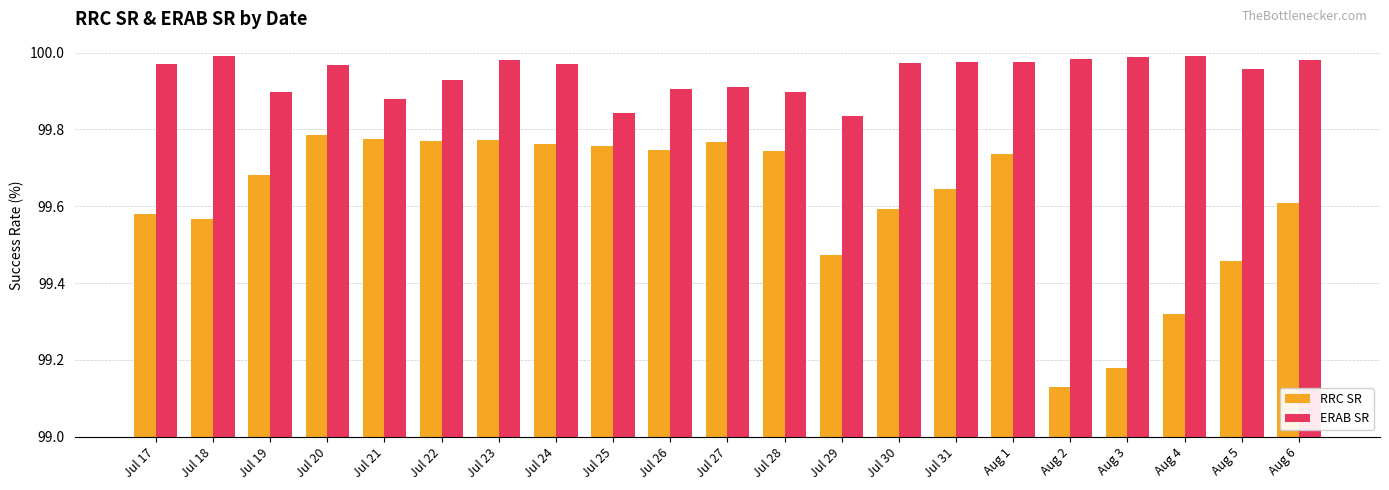

Which category has the lowest value across all series?

Aug 2